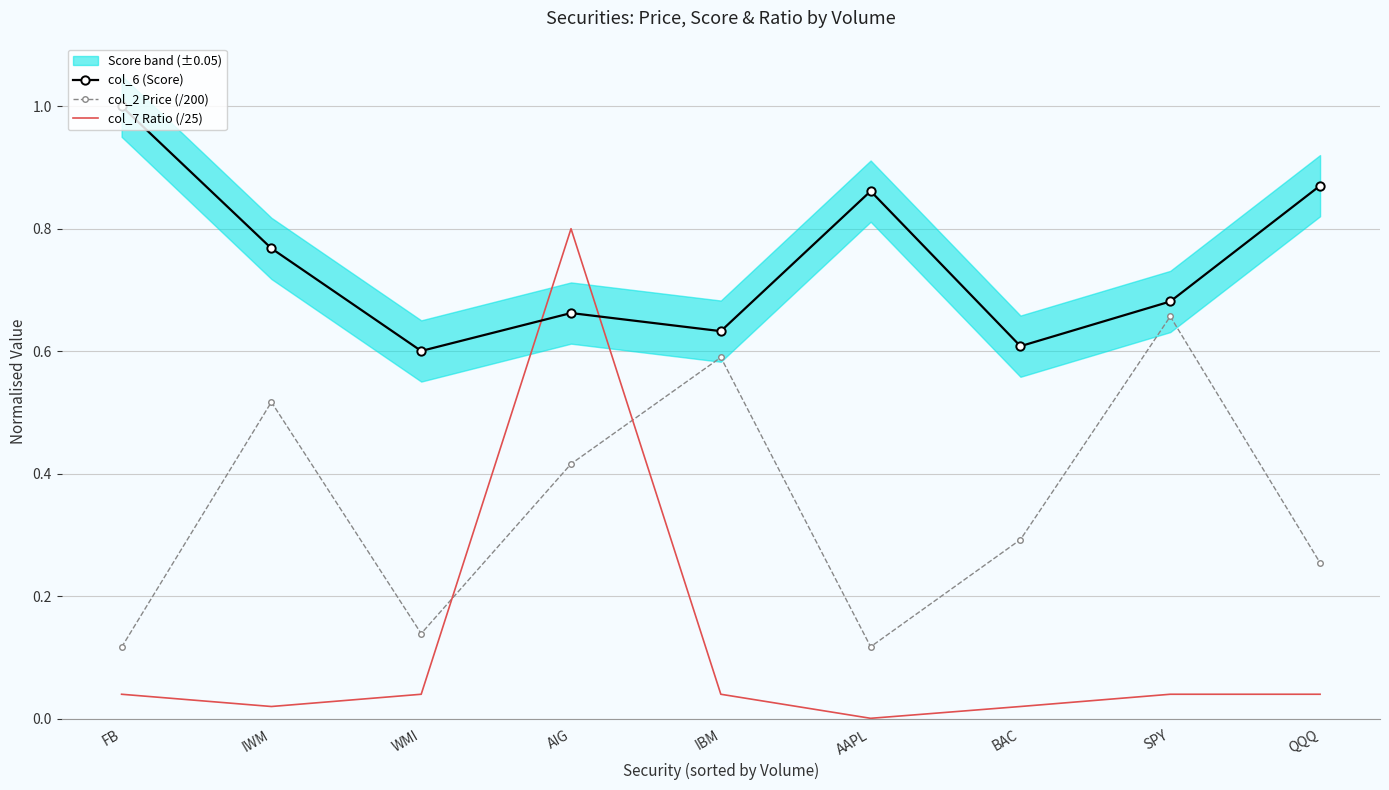

Reading left to right, transcribe all the data shown in this chart.

col_6 (Score): FB=1.0	IWM=0.8	WMI=0.6	AIG=0.7	IBM=0.6	AAPL=0.9	BAC=0.6	SPY=0.7	QQQ=0.9
col_2 Price (/200): FB=0.1	IWM=0.5	WMI=0.1	AIG=0.4	IBM=0.6	AAPL=0.1	BAC=0.3	SPY=0.7	QQQ=0.3
col_7 Ratio (/25): FB=0.0	IWM=0.0	WMI=0.0	AIG=0.8	IBM=0.0	AAPL=0.0	BAC=0.0	SPY=0.0	QQQ=0.0